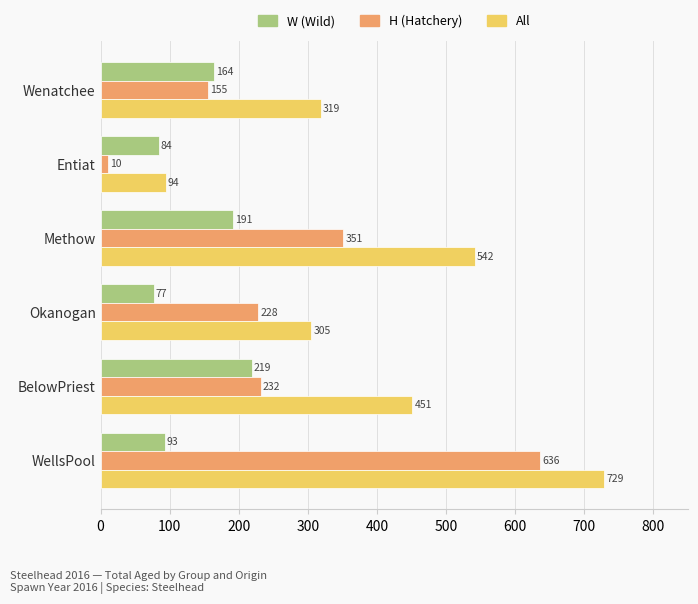

What is the total value across all series at Okanogan?

610